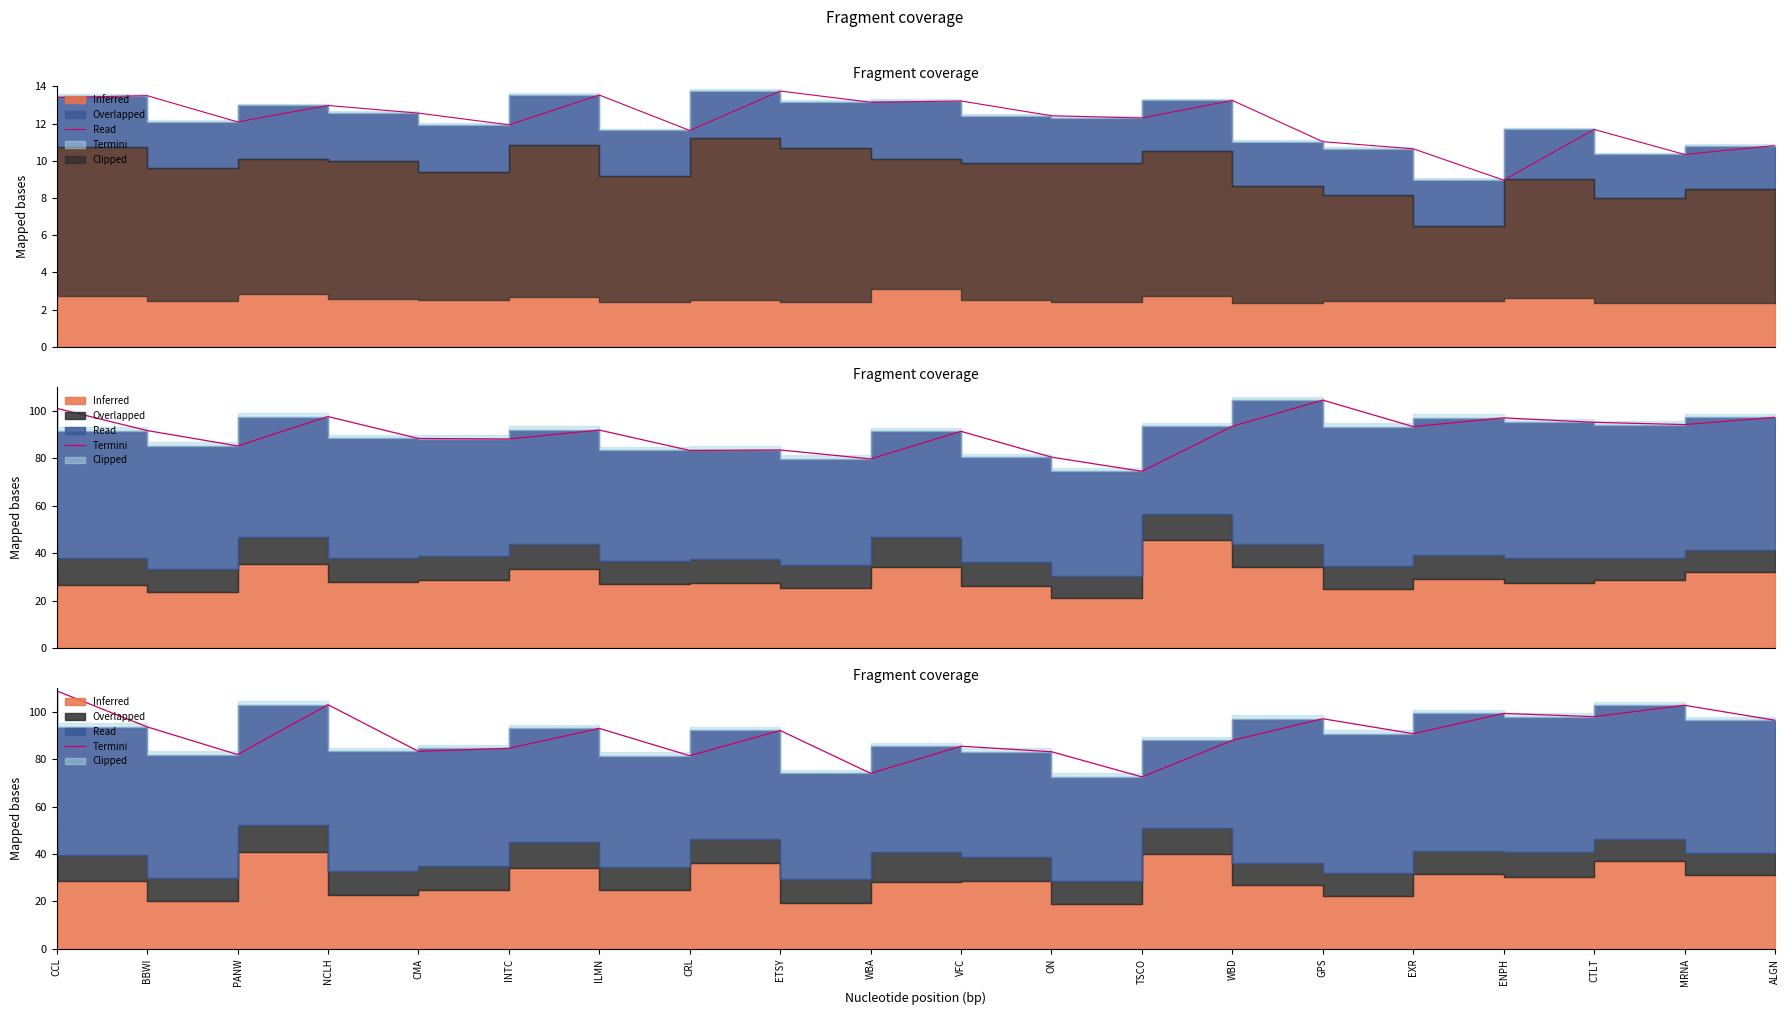

List the labels in order of value, largest first.

CCL, NCLH, MRNA, ENPH, CTLT, GPS, ALGN, BBWI, ILMN, ETSY, EXR, WBD, VFC, INTC, CMA, ON, PANW, CRL, WBA, TSCO